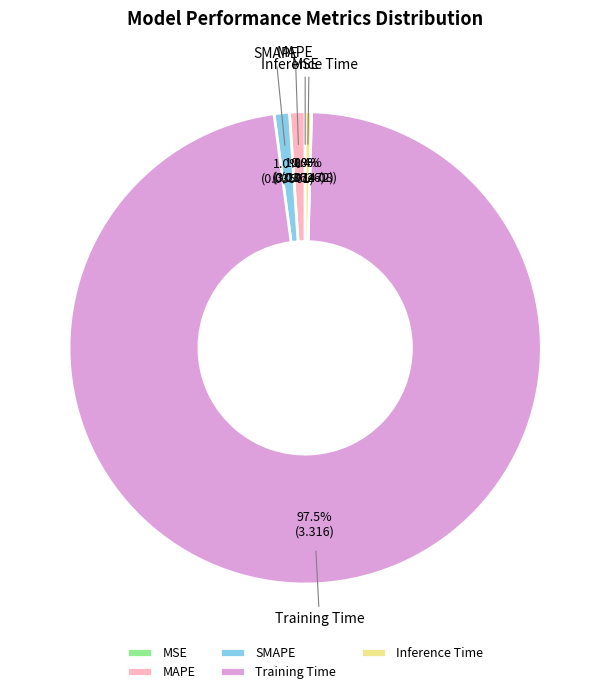

True or false: Training Time accounts for 90% of the total.

False